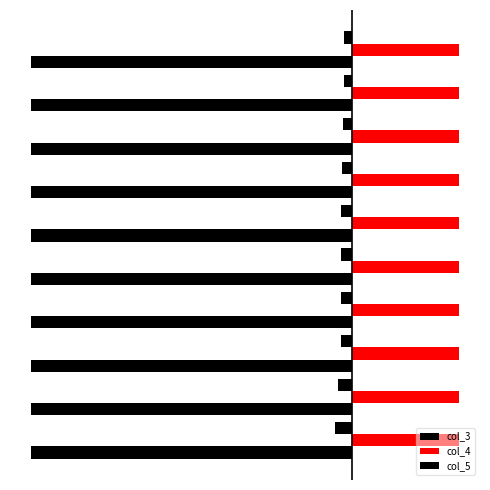

What is the difference between the maximum and minimum values in the col_3 series?

0.4